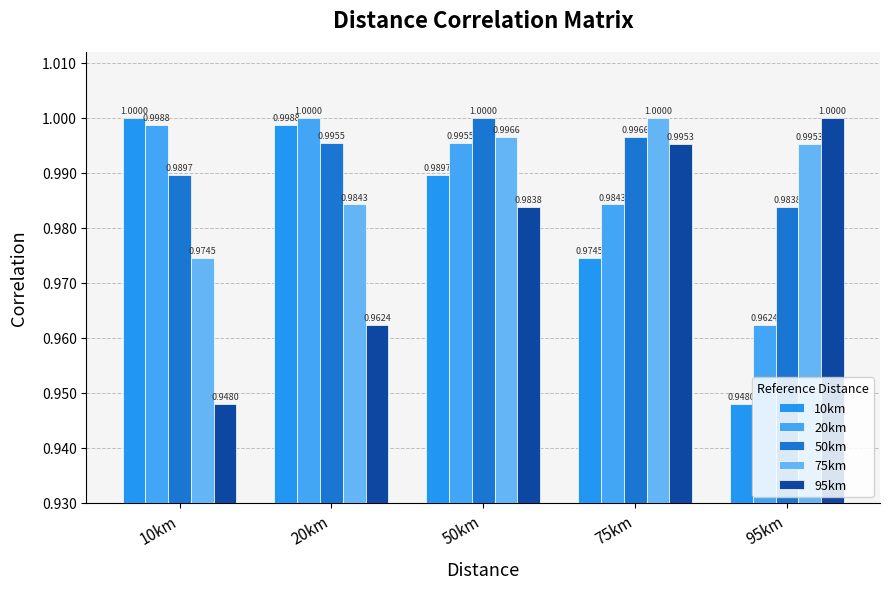

Which category has the lowest value across all series?

95km